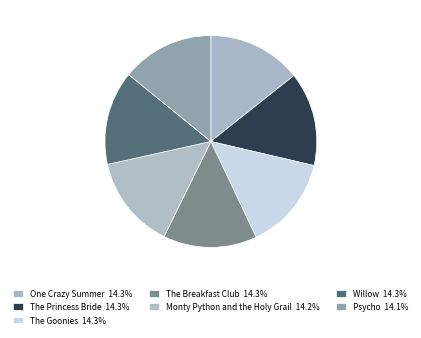

How much of the chart is everything except Monty Python and the Holy Grail?

85.8%